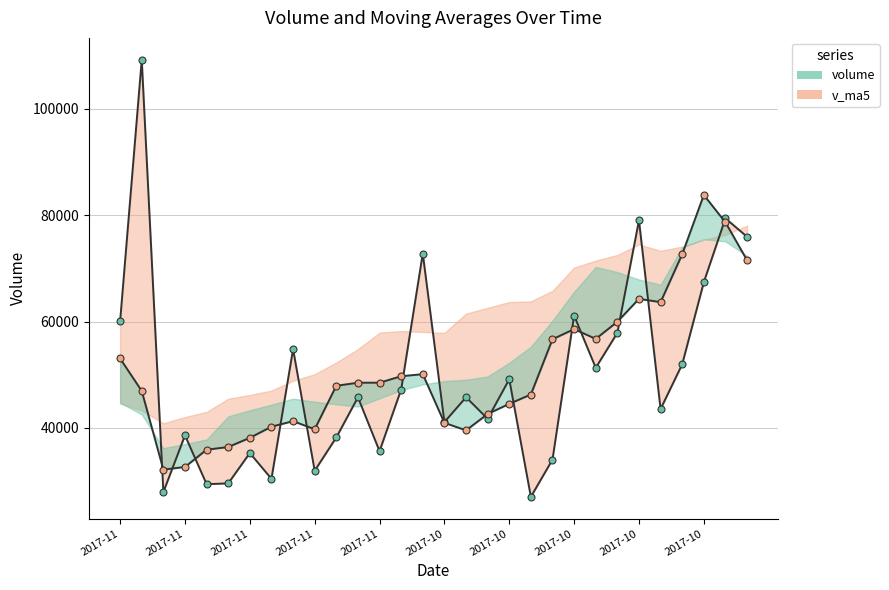

List the series in order of their peak value, lowest first.

v_ma5, volume